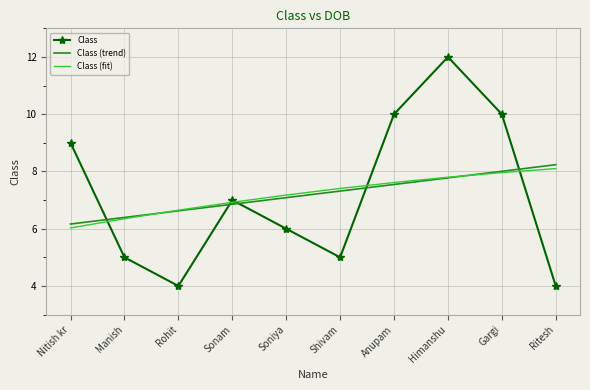

Which category has the highest value across all series?

Himanshu